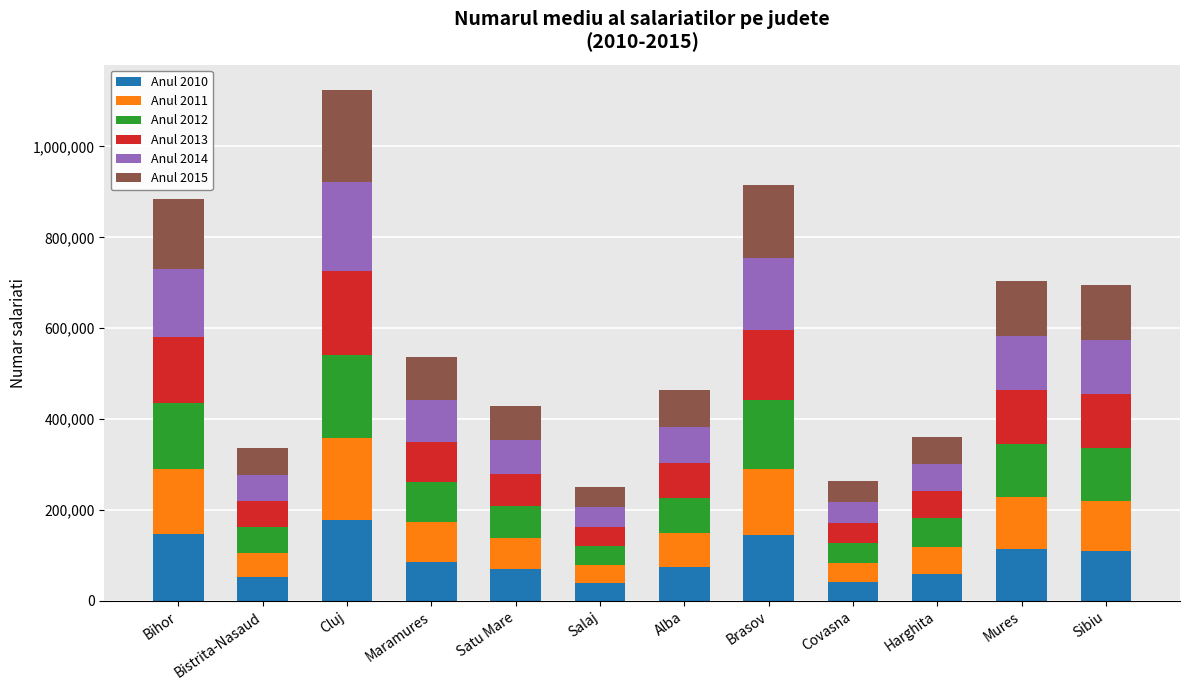

What is the sum of all Anul 2010 values?

1117919